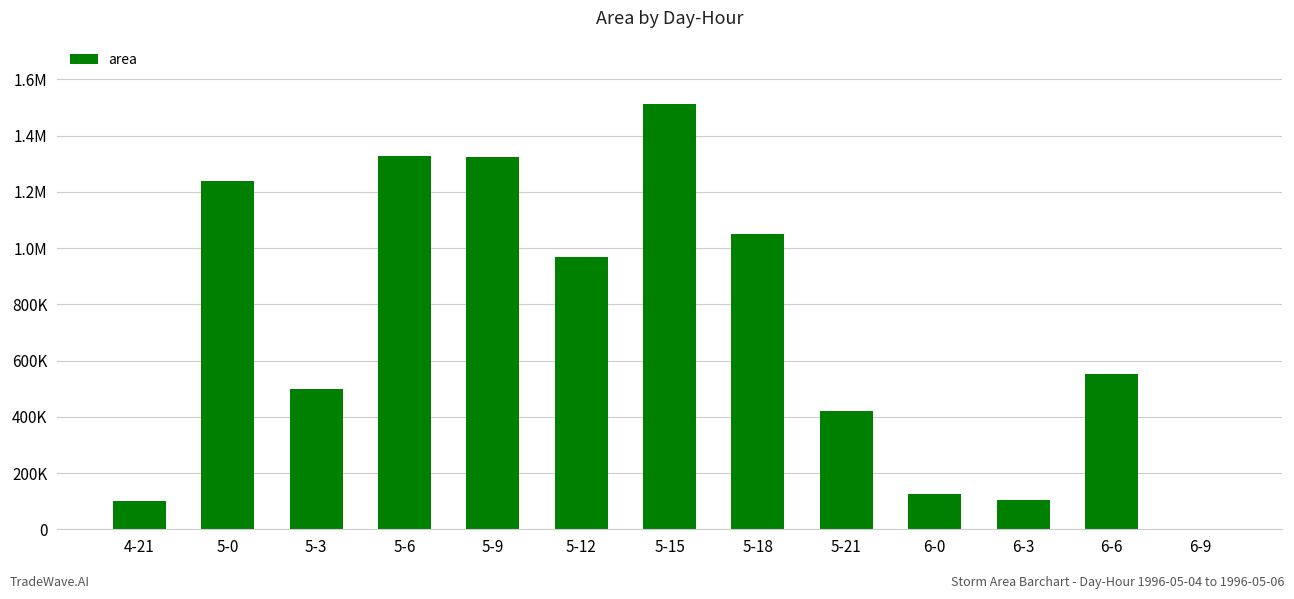

Approximately how many times larger is the value at 5-3 compared to 6-0?

4.0